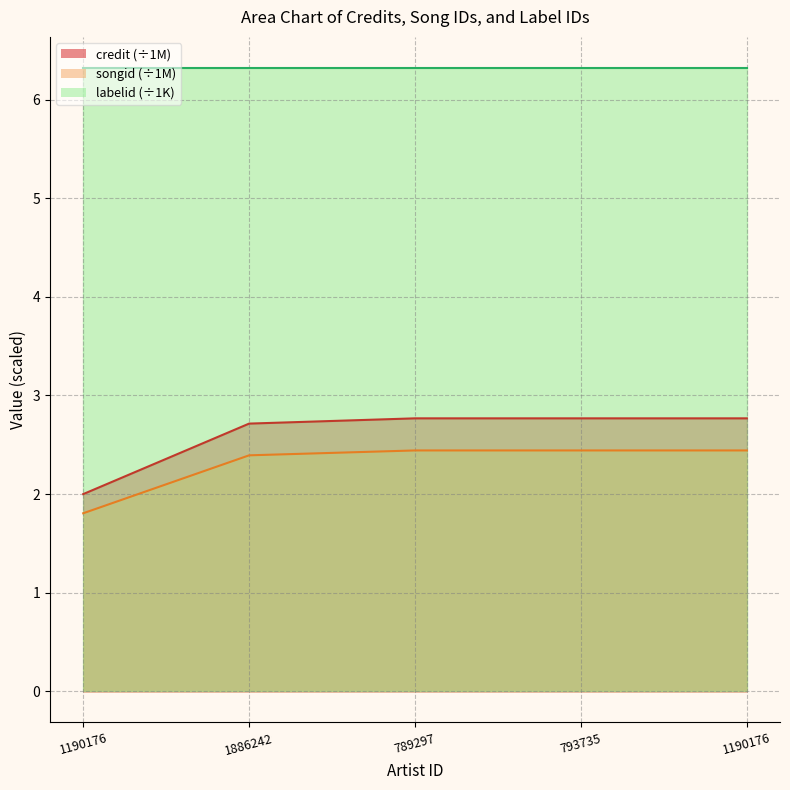

Does the chart have visible grid lines?

Yes